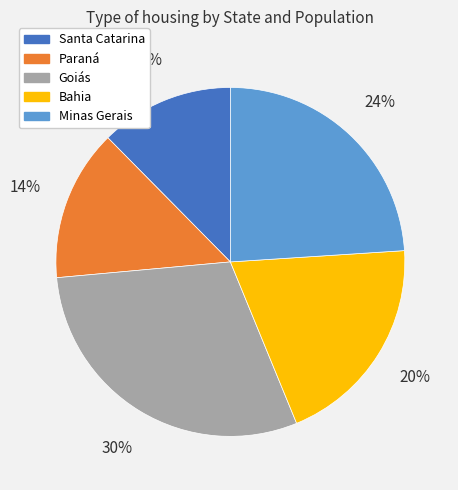

Rank the categories by value from highest to lowest.

Goiás, Minas Gerais, Bahia, Paraná, Santa Catarina